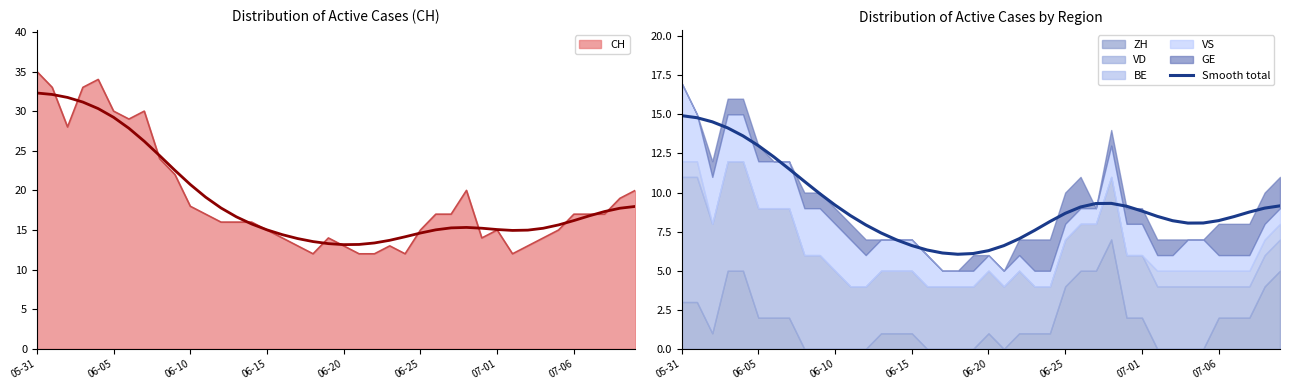

True or false: Smooth total has a value of 3.1 at 06-10.

False